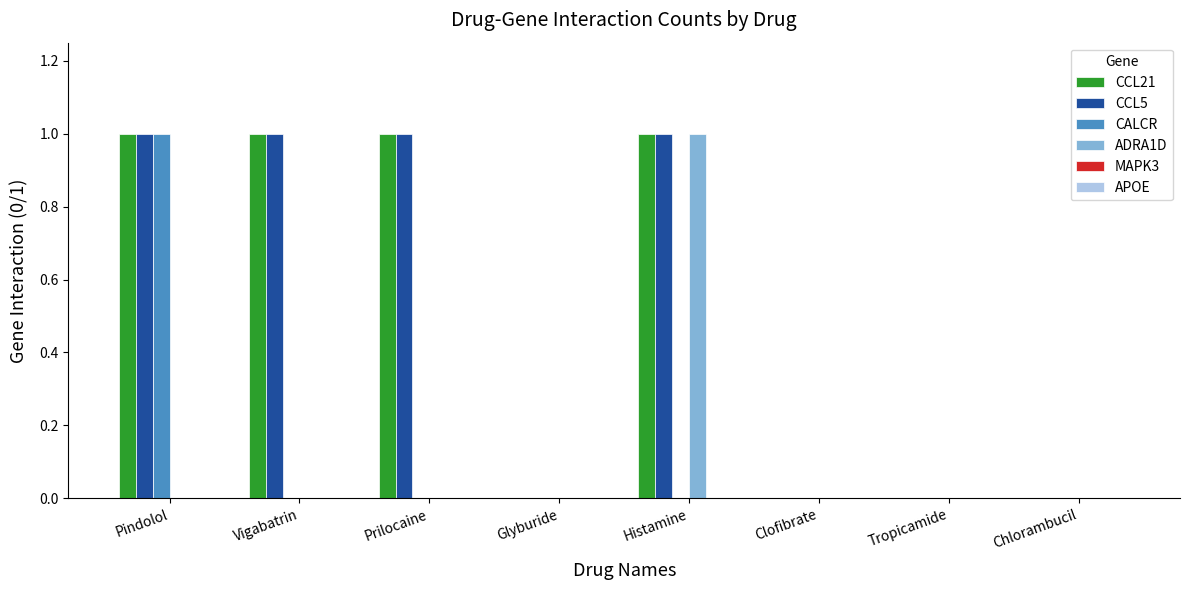

True or false: ADRA1D has a value of 1 at Glyburide.

False